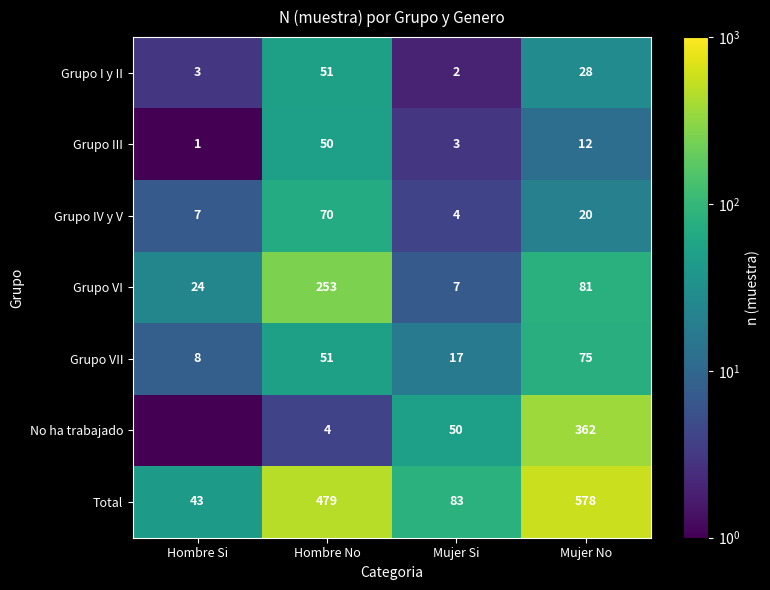

What is the difference between the No ha trabajado values at Hombre No and Mujer No?

358.0